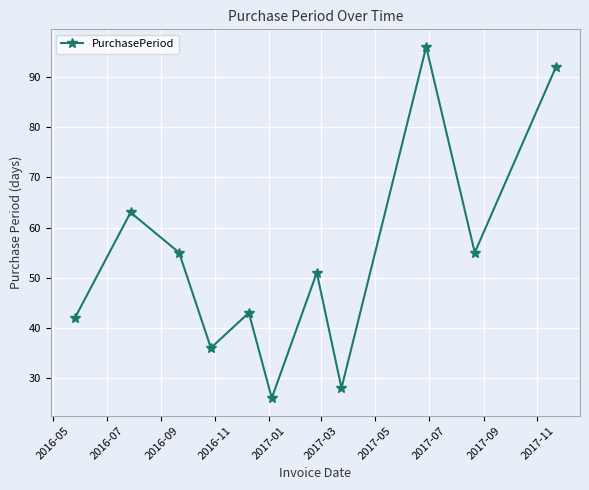

Reading right to left, list all the values displayed in this chart.

92	55	96	28	51	26	43	36	55	63	42